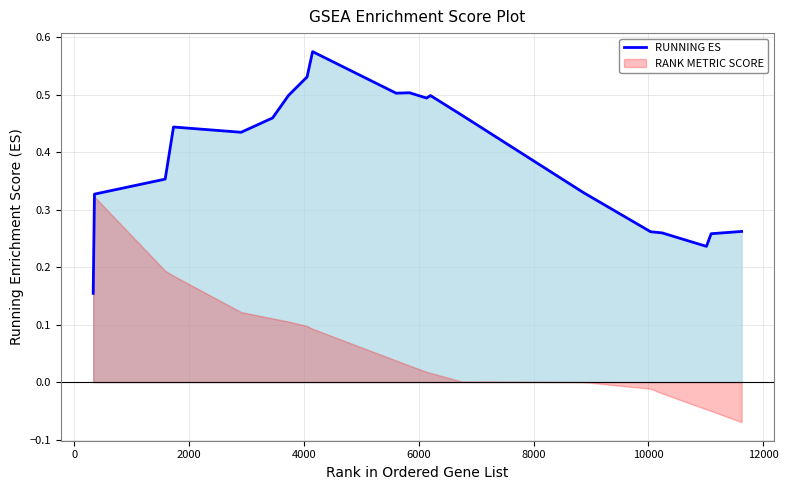

What is the value of the 8th point from the left?

0.5